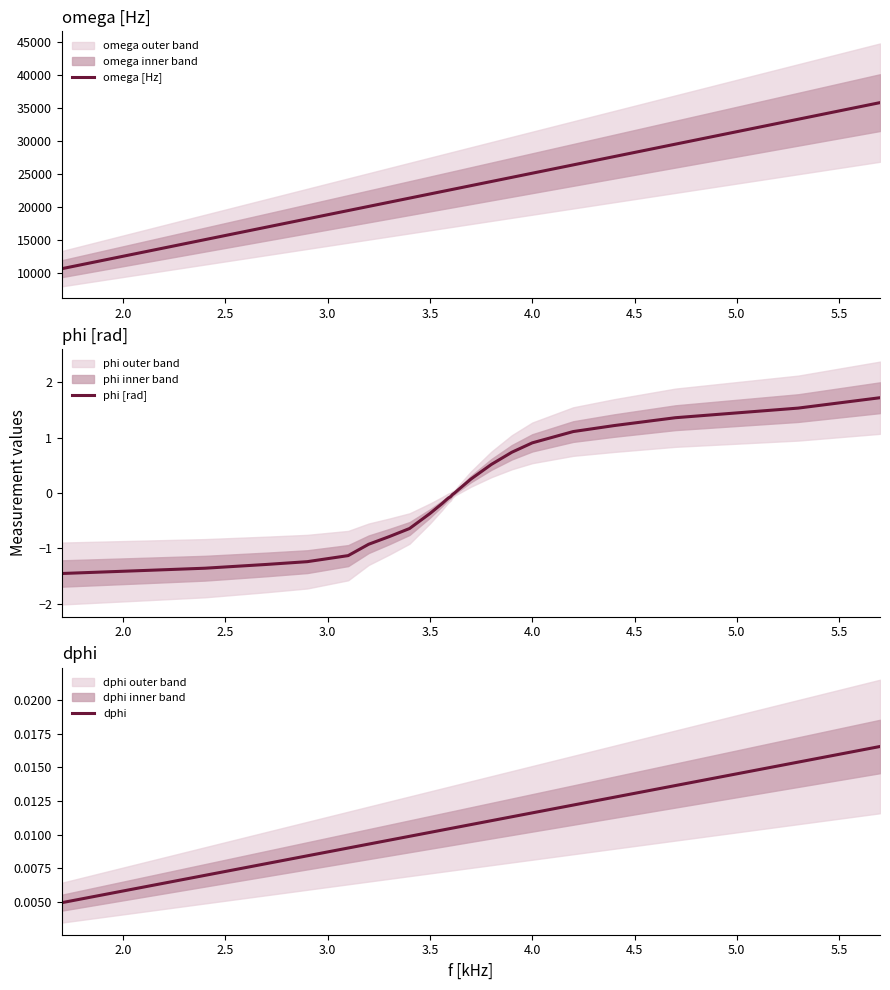

Reading right to left, list all the values displayed in this chart.

omega [Hz]: 35814.2	33300.9	31415.9	29531.0	27646.0	26389.4	25132.7	24504.4	23876.1	23247.8	22870.8	22745.1	22682.3	22619.5	22556.6	22493.8	22368.1	21991.1	21362.8	20734.5	20106.2	19477.9	18221.2	16964.6	15079.6	13194.7	10681.4
phi [rad]: 1.7	1.5	1.4	1.4	1.2	1.1	0.9	0.7	0.5	0.3	0.1	0.0	-0.0	-0.1	-0.1	-0.1	-0.2	-0.4	-0.6	-0.8	-0.9	-1.1	-1.2	-1.3	-1.4	-1.4	-1.5
dphi: 0.0	0.0	0.0	0.0	0.0	0.0	0.0	0.0	0.0	0.0	0.0	0.0	0.0	0.0	0.0	0.0	0.0	0.0	0.0	0.0	0.0	0.0	0.0	0.0	0.0	0.0	0.0